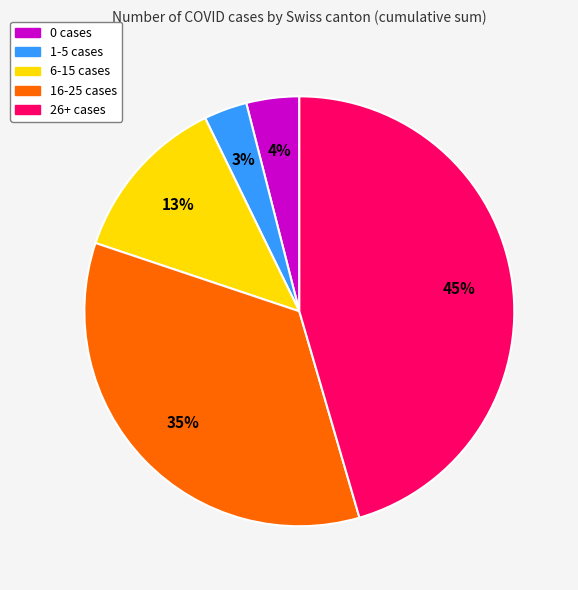

Is there any slice that represents more than half of the pie?

No